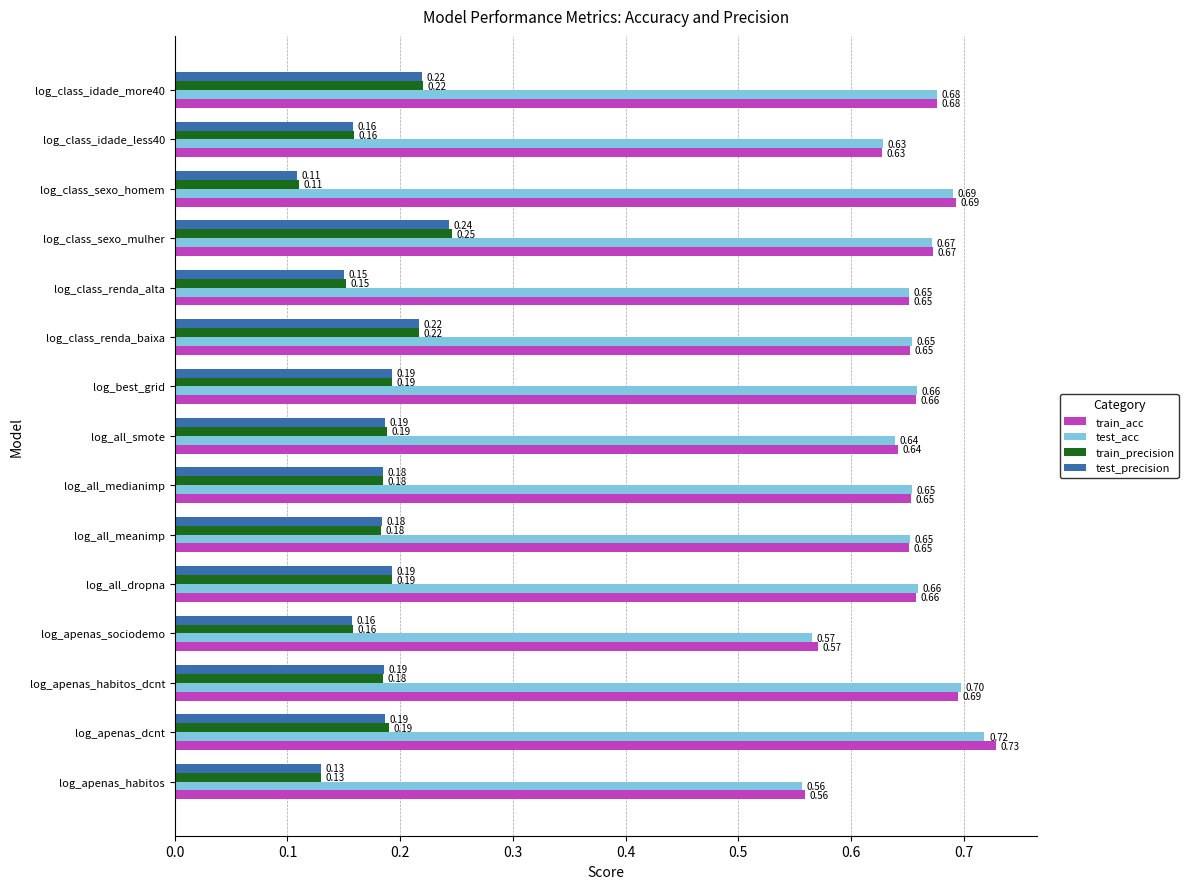

Which category has the lowest value across all series?

log_class_sexo_homem